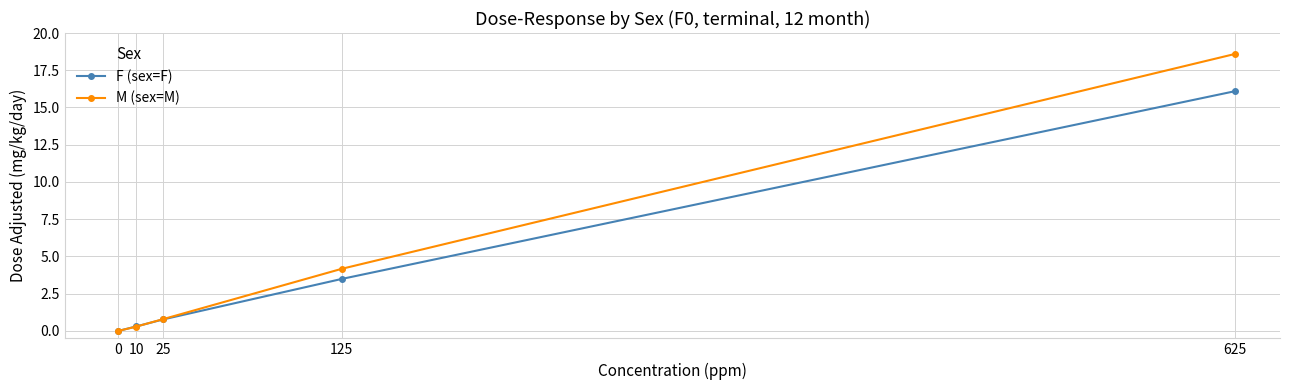

Which series has the largest range (max minus min)?

M (sex=M)